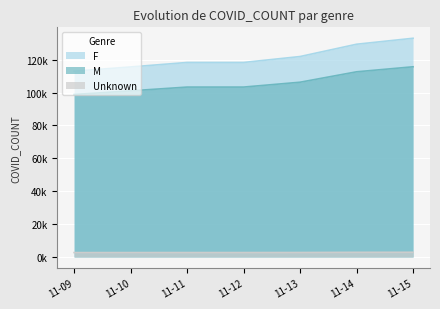

At how many categories does at least one series exceed 124379?

2